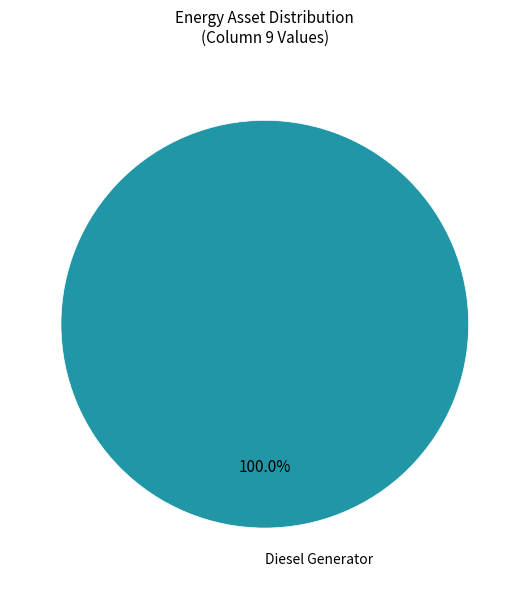

Does Diesel Generator account for over 50% of the chart?

Yes